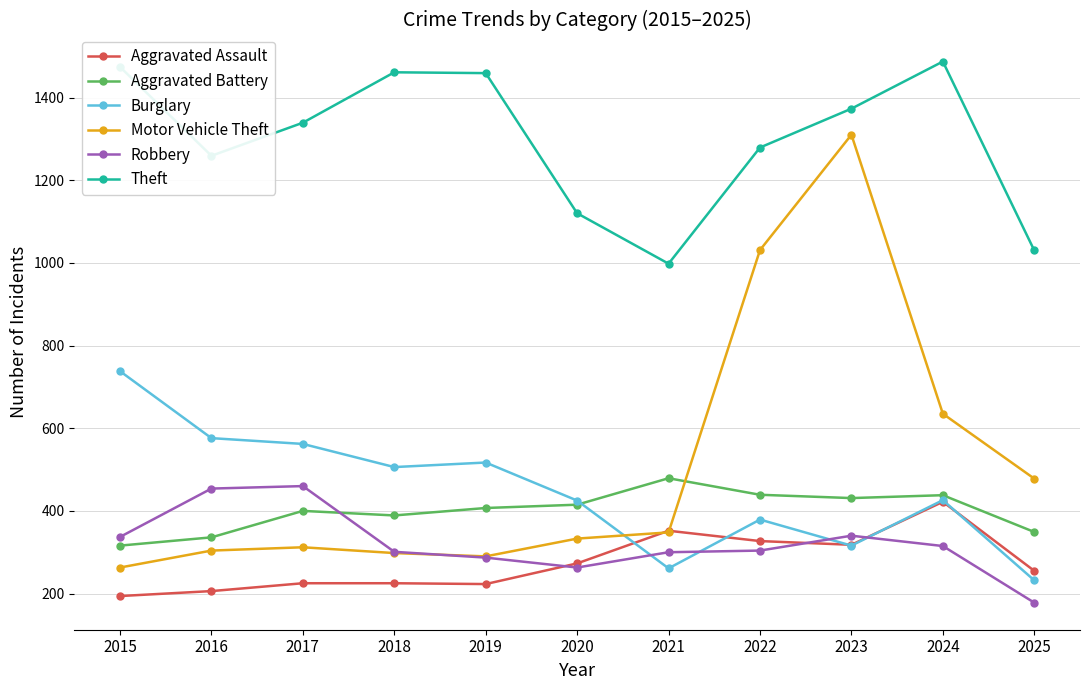

Between 2016 and 2023, which series saw the biggest shift?

Motor Vehicle Theft